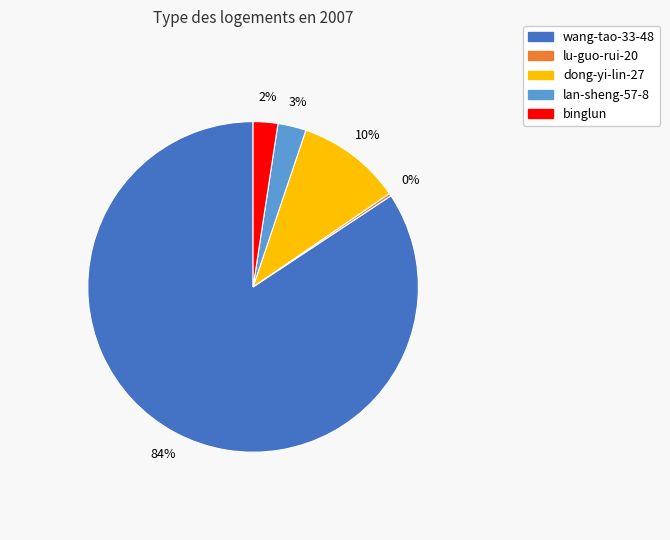

Does any single category account for the majority?

Yes